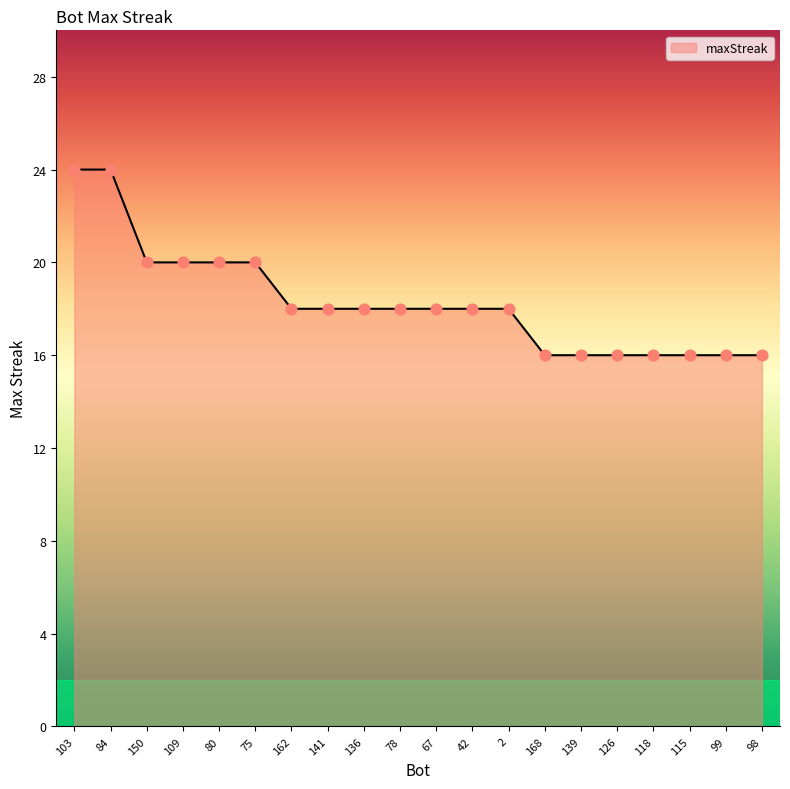

Approximately how many times larger is the value at 136 compared to 67?

1.0